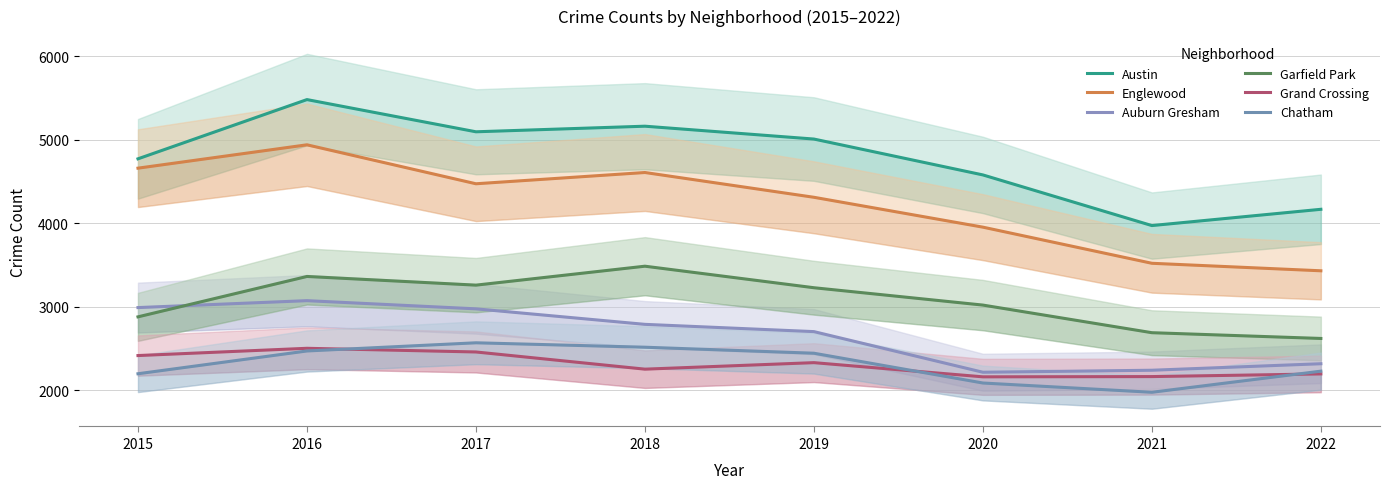

Is it true that Grand Crossing equals 3201 at 2015?

False